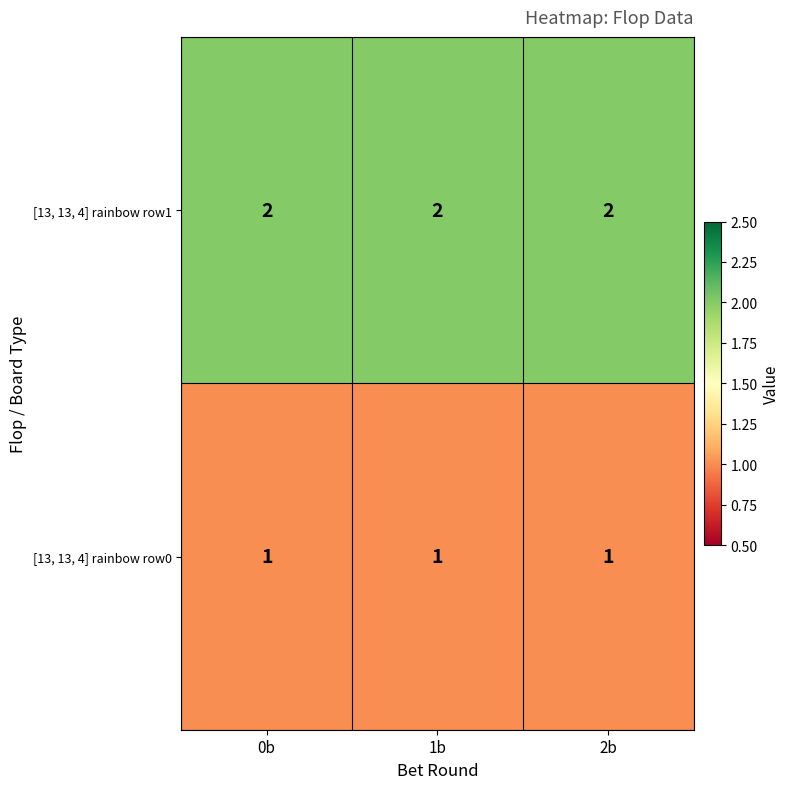

The [13, 13, 4] rainbow row1 series shows 2 at 2b. True or false?

True